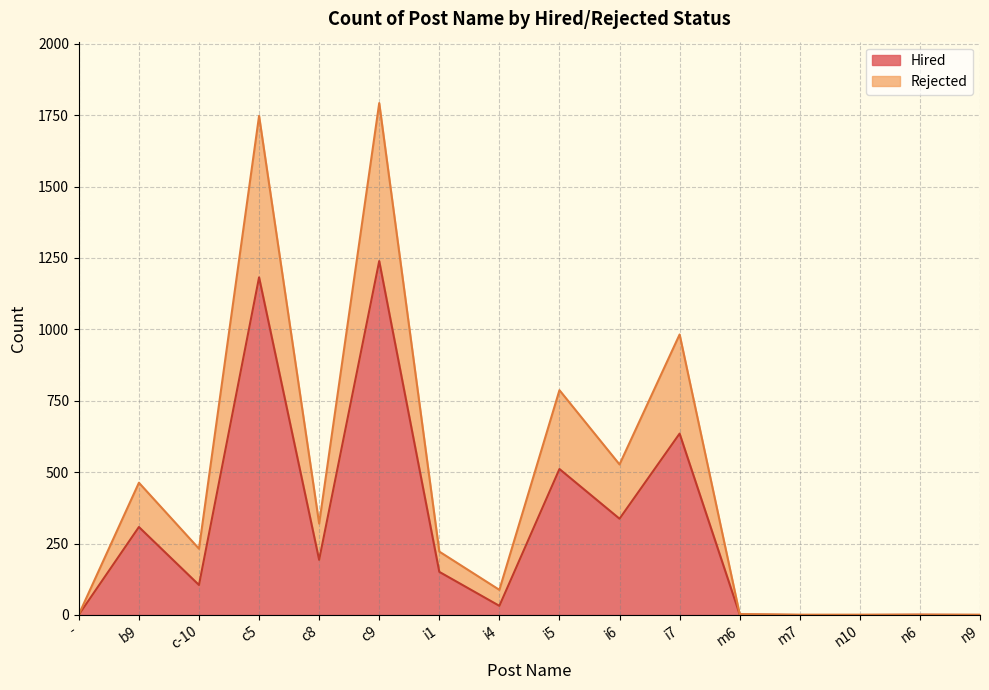

Which category has the highest value in the Hired series?

c9